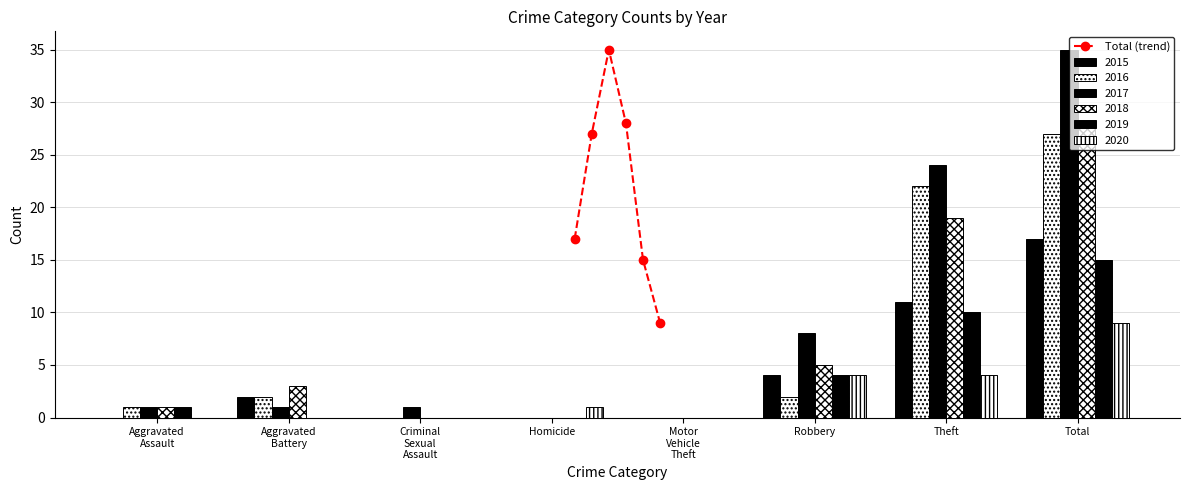

What is the highest value of the Total (trend) series?

35